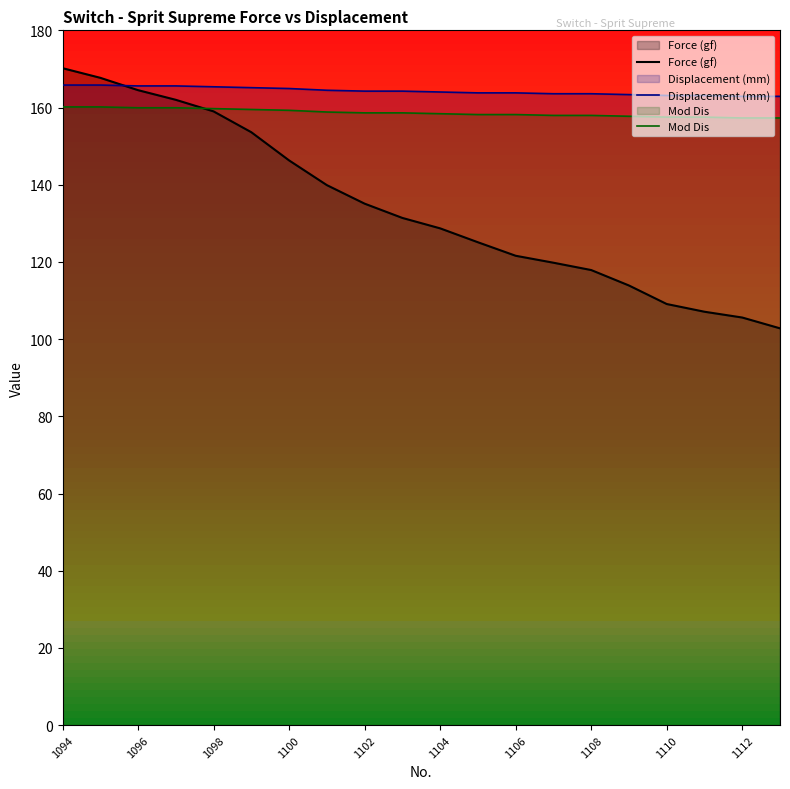

How many data points in Force (gf) are above 131?

10